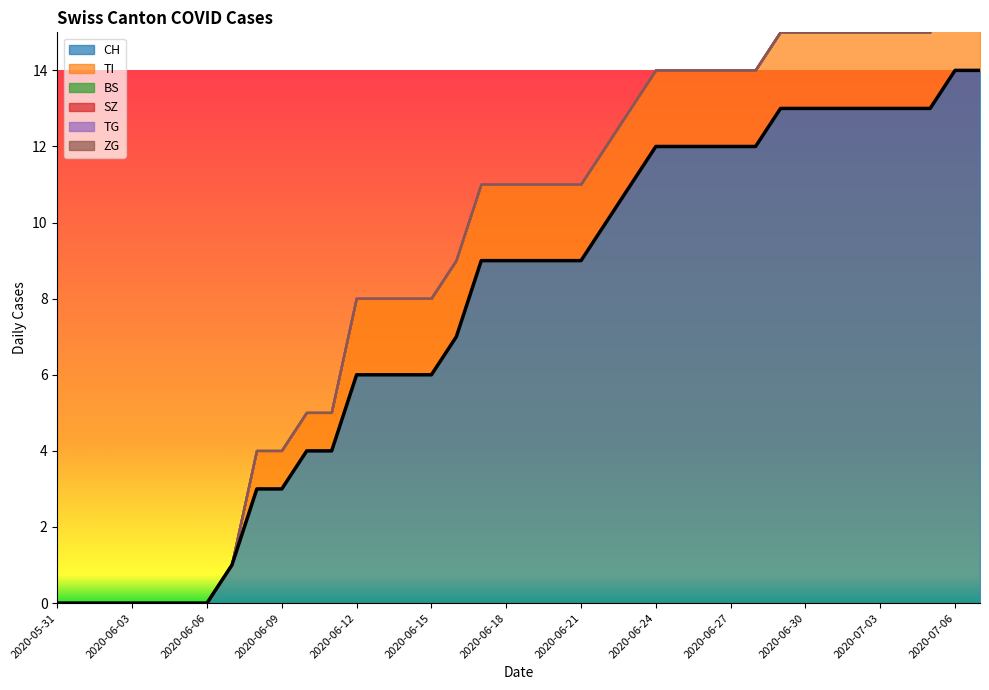

Reading left to right, transcribe all the data shown in this chart.

CH: 2020-05-31=0	2020-06-01=0	2020-06-02=0	2020-06-03=0	2020-06-04=0	2020-06-05=0	2020-06-06=0	2020-06-07=1	2020-06-08=3	2020-06-09=3	2020-06-10=4	2020-06-11=4	2020-06-12=6	2020-06-13=6	2020-06-14=6	2020-06-15=6	2020-06-16=7	2020-06-17=9	2020-06-18=9	2020-06-19=9	2020-06-20=9	2020-06-21=9	2020-06-22=10	2020-06-23=11	2020-06-24=12	2020-06-25=12	2020-06-26=12	2020-06-27=12	2020-06-28=12	2020-06-29=13	2020-06-30=13	2020-07-01=13	2020-07-02=13	2020-07-03=13	2020-07-04=13	2020-07-05=13	2020-07-06=14	2020-07-07=14
TI: 2020-05-31=0	2020-06-01=0	2020-06-02=0	2020-06-03=0	2020-06-04=0	2020-06-05=0	2020-06-06=0	2020-06-07=0	2020-06-08=1	2020-06-09=1	2020-06-10=1	2020-06-11=1	2020-06-12=2	2020-06-13=2	2020-06-14=2	2020-06-15=2	2020-06-16=2	2020-06-17=2	2020-06-18=2	2020-06-19=2	2020-06-20=2	2020-06-21=2	2020-06-22=2	2020-06-23=2	2020-06-24=2	2020-06-25=2	2020-06-26=2	2020-06-27=2	2020-06-28=2	2020-06-29=2	2020-06-30=2	2020-07-01=2	2020-07-02=2	2020-07-03=2	2020-07-04=2	2020-07-05=2	2020-07-06=2	2020-07-07=2
BS: 2020-05-31=0	2020-06-01=0	2020-06-02=0	2020-06-03=0	2020-06-04=0	2020-06-05=0	2020-06-06=0	2020-06-07=0	2020-06-08=0	2020-06-09=0	2020-06-10=0	2020-06-11=0	2020-06-12=0	2020-06-13=0	2020-06-14=0	2020-06-15=0	2020-06-16=0	2020-06-17=0	2020-06-18=0	2020-06-19=0	2020-06-20=0	2020-06-21=0	2020-06-22=0	2020-06-23=0	2020-06-24=0	2020-06-25=0	2020-06-26=0	2020-06-27=0	2020-06-28=0	2020-06-29=0	2020-06-30=0	2020-07-01=0	2020-07-02=0	2020-07-03=0	2020-07-04=0	2020-07-05=0	2020-07-06=0	2020-07-07=0
SZ: 2020-05-31=0	2020-06-01=0	2020-06-02=0	2020-06-03=0	2020-06-04=0	2020-06-05=0	2020-06-06=0	2020-06-07=0	2020-06-08=0	2020-06-09=0	2020-06-10=0	2020-06-11=0	2020-06-12=0	2020-06-13=0	2020-06-14=0	2020-06-15=0	2020-06-16=0	2020-06-17=0	2020-06-18=0	2020-06-19=0	2020-06-20=0	2020-06-21=0	2020-06-22=0	2020-06-23=0	2020-06-24=0	2020-06-25=0	2020-06-26=0	2020-06-27=0	2020-06-28=0	2020-06-29=0	2020-06-30=0	2020-07-01=0	2020-07-02=0	2020-07-03=0	2020-07-04=0	2020-07-05=0	2020-07-06=0	2020-07-07=0
TG: 2020-05-31=0	2020-06-01=0	2020-06-02=0	2020-06-03=0	2020-06-04=0	2020-06-05=0	2020-06-06=0	2020-06-07=0	2020-06-08=0	2020-06-09=0	2020-06-10=0	2020-06-11=0	2020-06-12=0	2020-06-13=0	2020-06-14=0	2020-06-15=0	2020-06-16=0	2020-06-17=0	2020-06-18=0	2020-06-19=0	2020-06-20=0	2020-06-21=0	2020-06-22=0	2020-06-23=0	2020-06-24=0	2020-06-25=0	2020-06-26=0	2020-06-27=0	2020-06-28=0	2020-06-29=0	2020-06-30=0	2020-07-01=0	2020-07-02=0	2020-07-03=0	2020-07-04=0	2020-07-05=0	2020-07-06=0	2020-07-07=0
ZG: 2020-05-31=0	2020-06-01=0	2020-06-02=0	2020-06-03=0	2020-06-04=0	2020-06-05=0	2020-06-06=0	2020-06-07=0	2020-06-08=0	2020-06-09=0	2020-06-10=0	2020-06-11=0	2020-06-12=0	2020-06-13=0	2020-06-14=0	2020-06-15=0	2020-06-16=0	2020-06-17=0	2020-06-18=0	2020-06-19=0	2020-06-20=0	2020-06-21=0	2020-06-22=0	2020-06-23=0	2020-06-24=0	2020-06-25=0	2020-06-26=0	2020-06-27=0	2020-06-28=0	2020-06-29=0	2020-06-30=0	2020-07-01=0	2020-07-02=0	2020-07-03=0	2020-07-04=0	2020-07-05=0	2020-07-06=0	2020-07-07=0